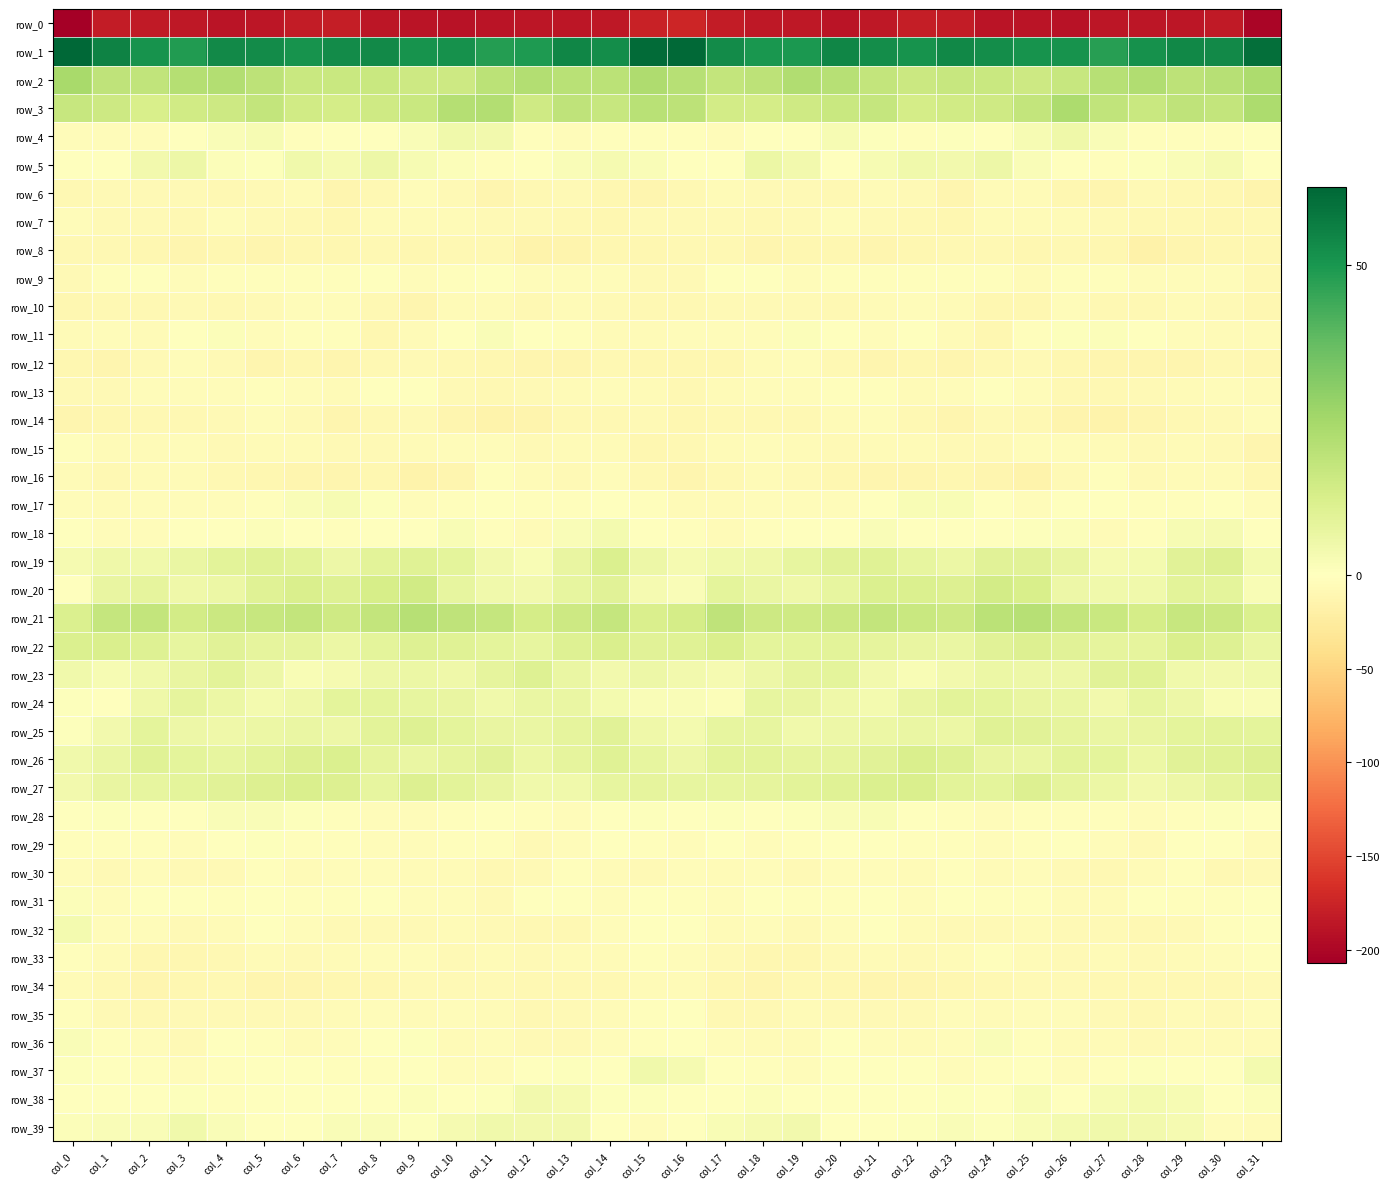

Is the value of row_27 at col_29 greater than the value of row_11 at col_2?

Yes